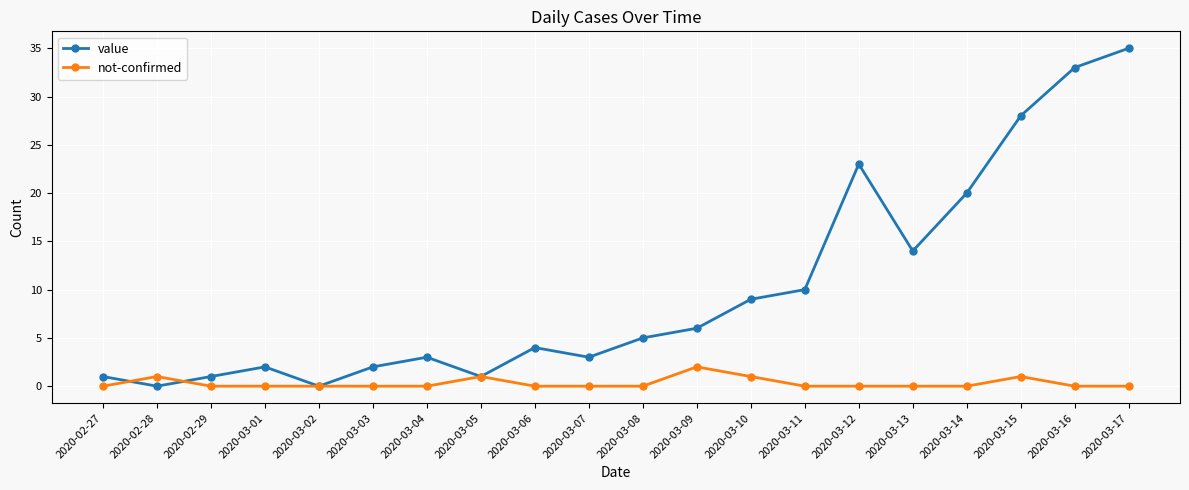

The value series shows 2 at 2020-03-03. True or false?

True